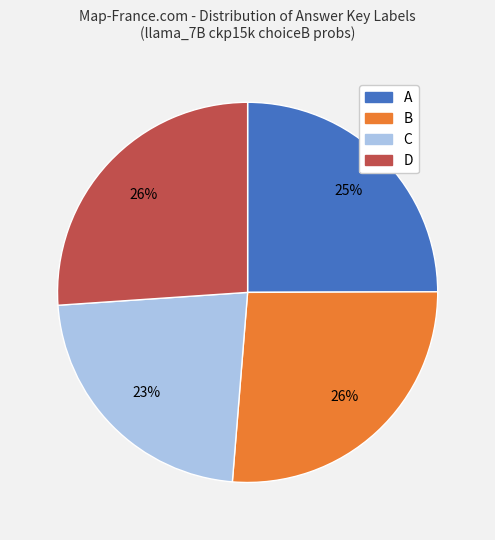

Between A and D, which is larger?

D